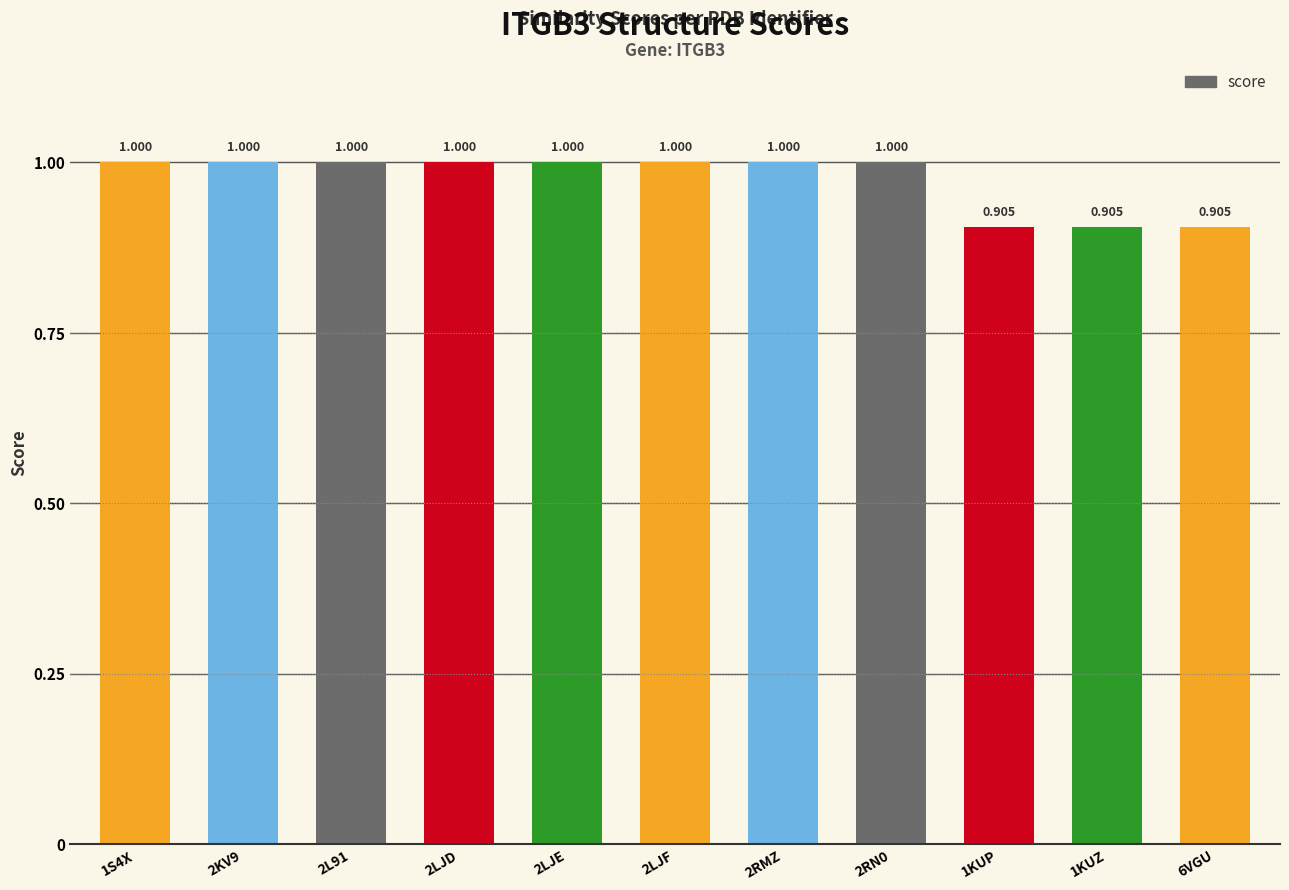

What is the label of the 9th bar from the left?

1KUP